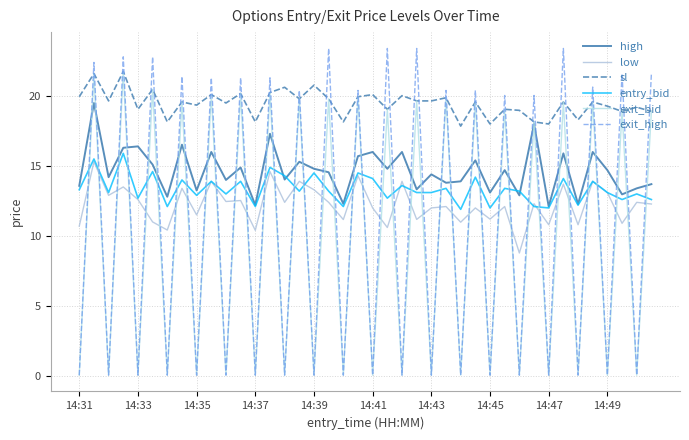

What are all the series names shown in the legend?

high, low, sl, entry_bid, exit_bid, exit_high